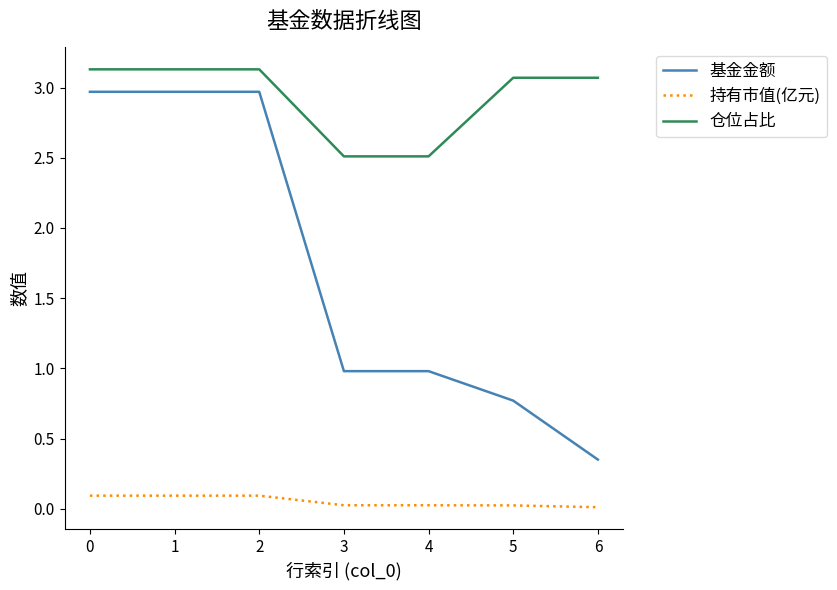

Which series has the widest spread of values?

基金金额